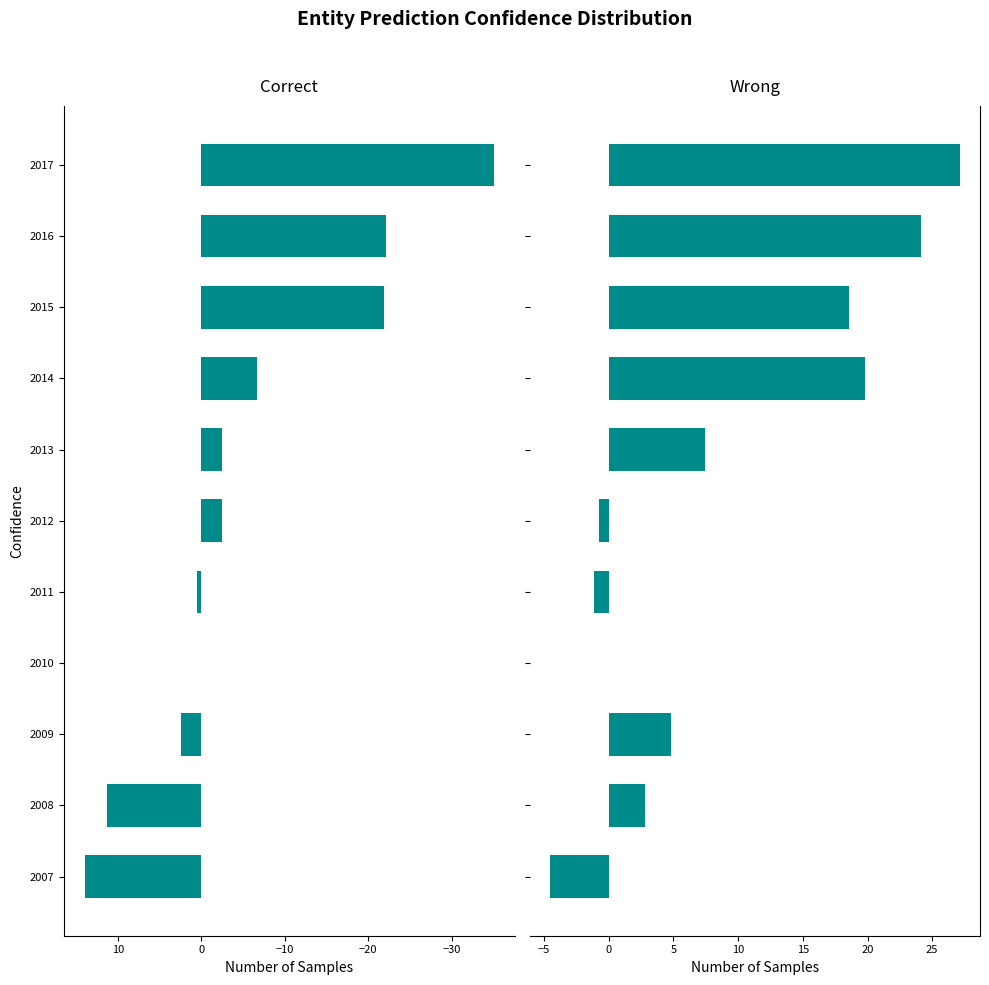

Reading left to right, extract all data points from this chart.

Burundi: 14.0	11.3	2.5	0.0	0.5	-2.4	-2.5	-6.7	-21.9	-22.1	-35.1
Central African Republic: -4.5	2.8	4.8	0.0	-1.1	-0.8	7.4	19.8	18.6	24.1	27.1